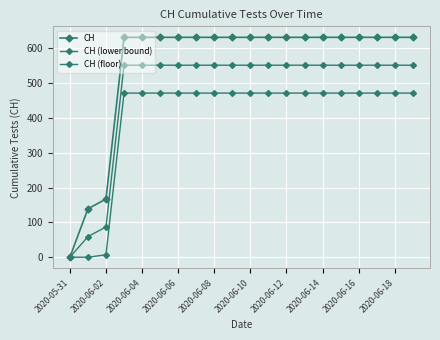

How many lines are shown in the chart?

3